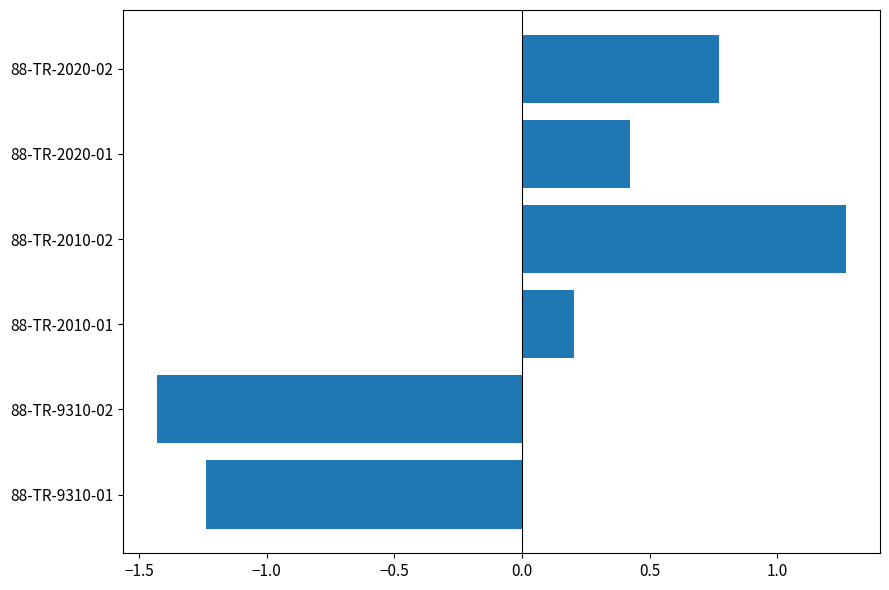

Where is the data nearest to the value 0?

88-TR-2010-01